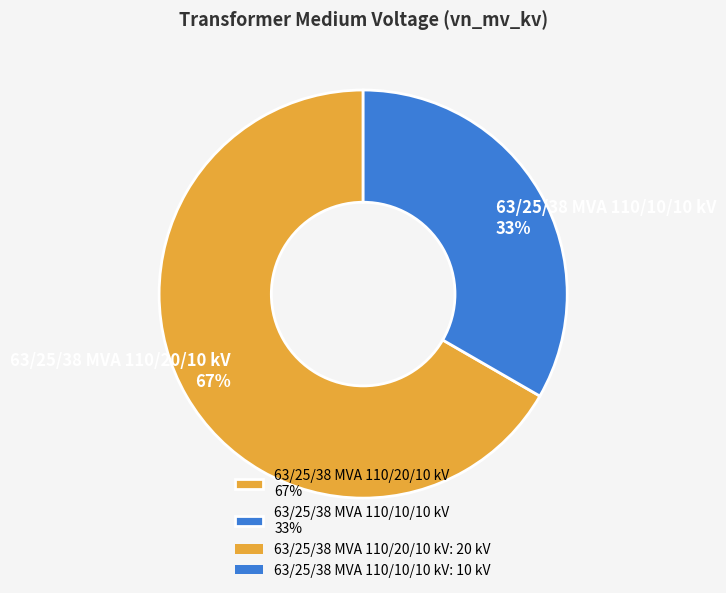

Which slice is the smallest?

63/25/38 MVA 110/10/10 kV